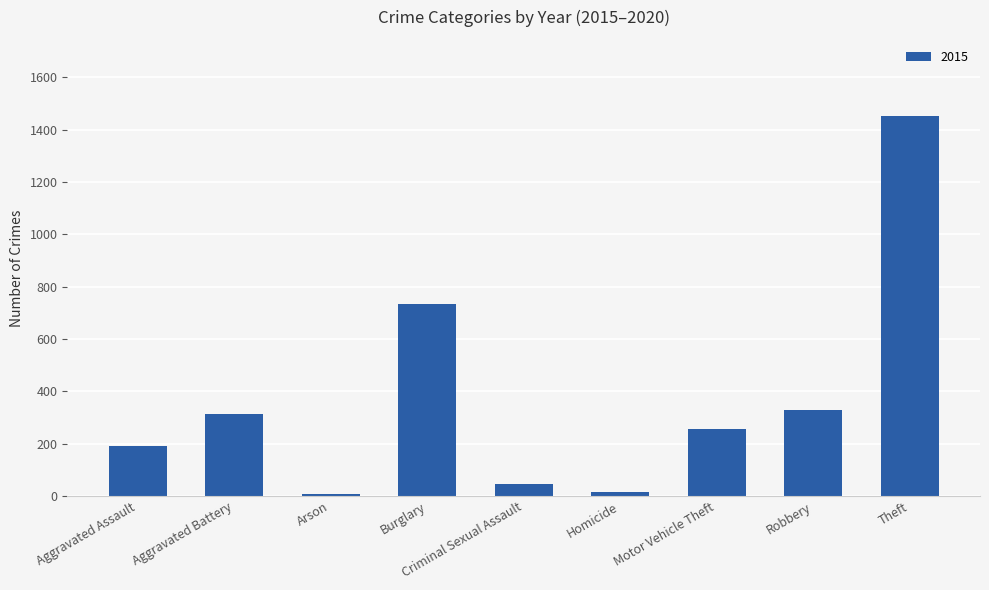

What is the label of the 8th bar from the right?

Aggravated Battery